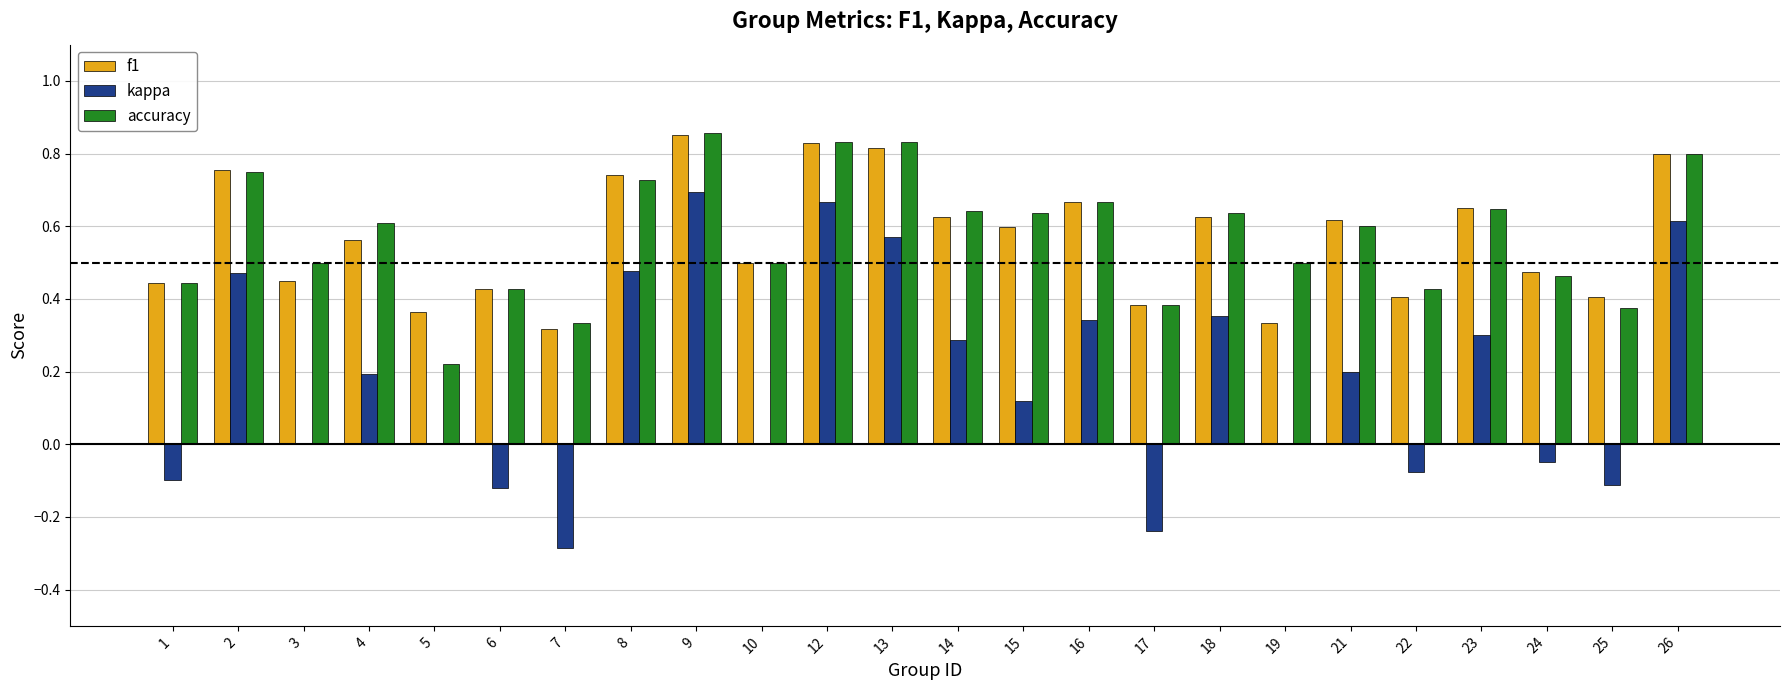

What is the sum of the accuracy values at 19 and 26?

1.3